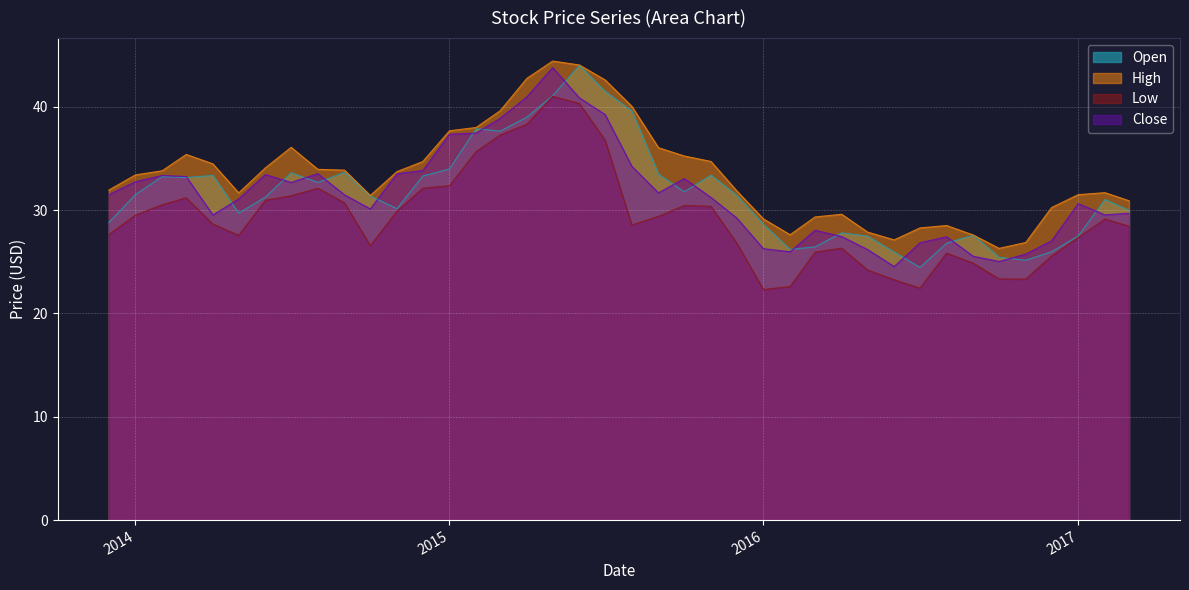

What is the value of the Close point at the 39th from the left?

29.5